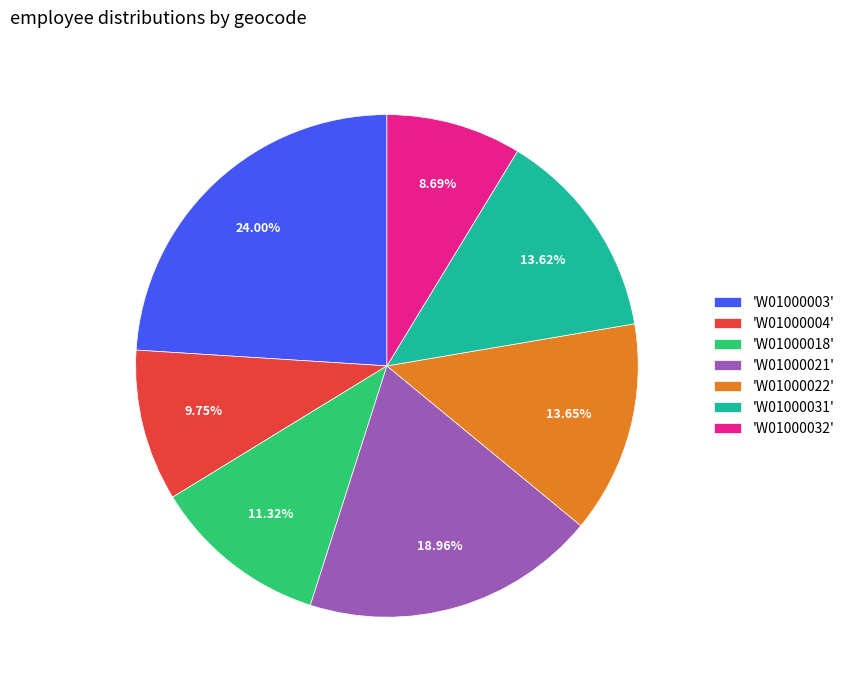

Combined, do 'W01000032' and 'W01000022' account for over 50%?

No